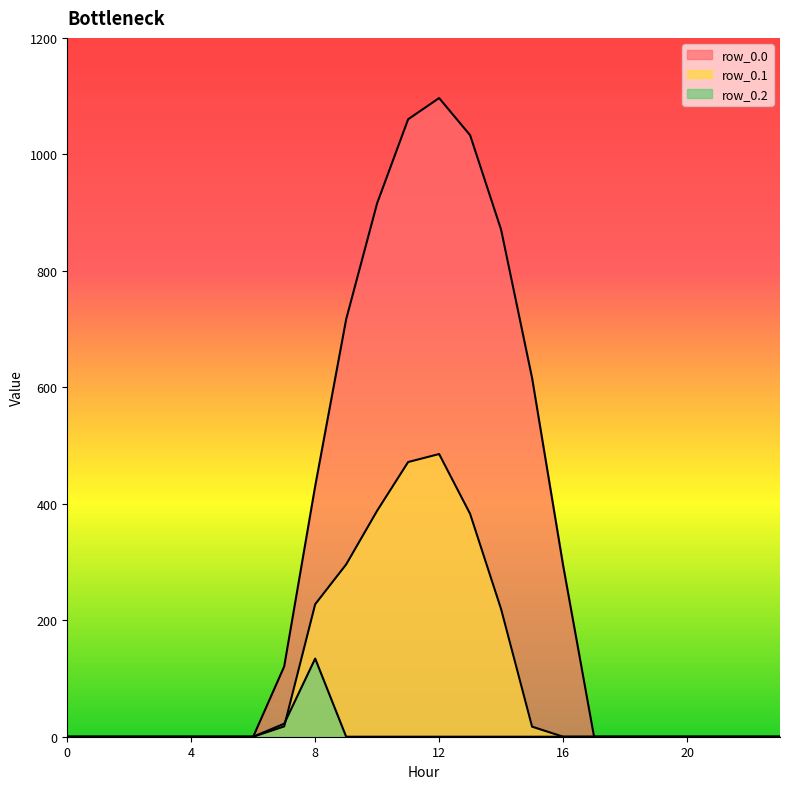

What is the average value of the row_0.2 series?

6.5